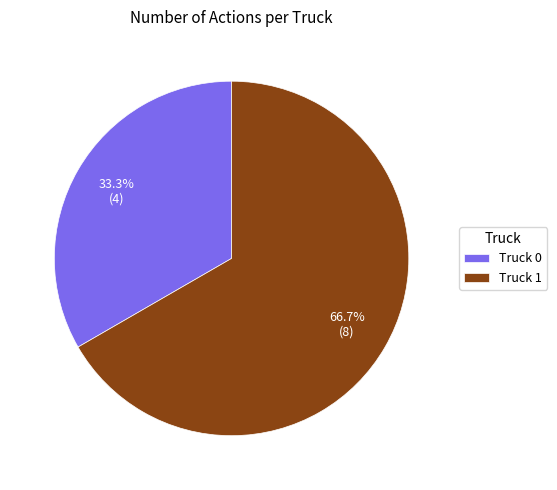

To the nearest percent, what portion does Truck 1 represent?

67%